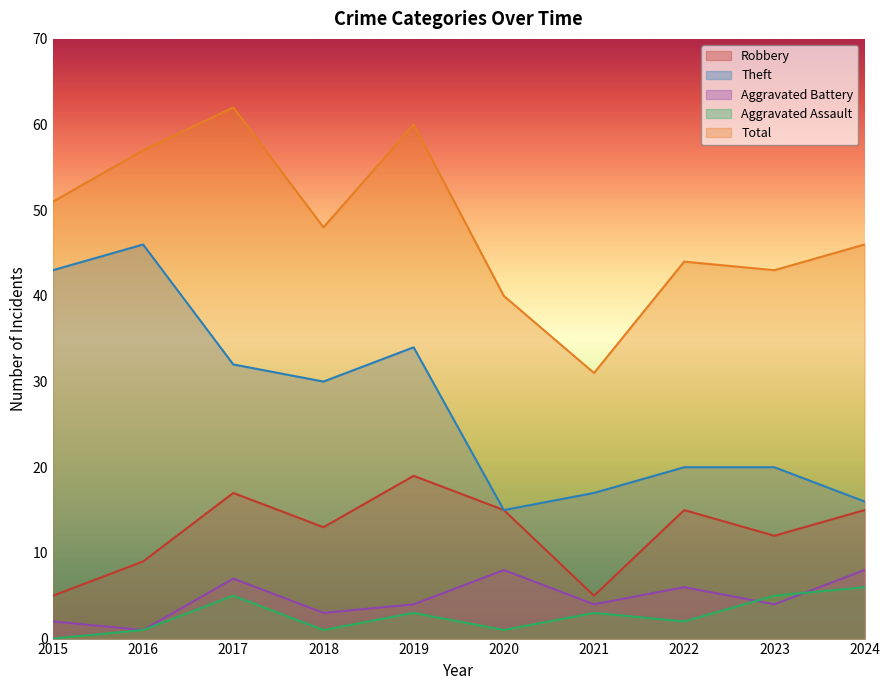

In Theft, how many points are higher than both neighbors (excluding endpoints)?

2